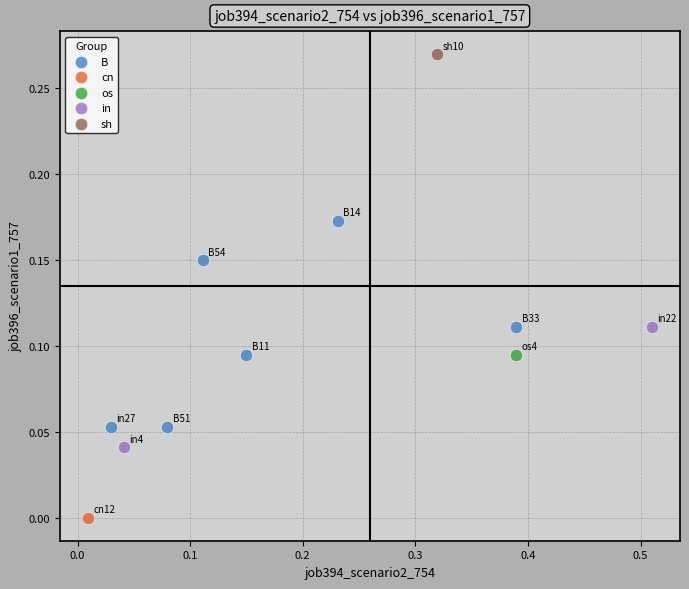

Which series reaches the minimum Y coordinate?

cn